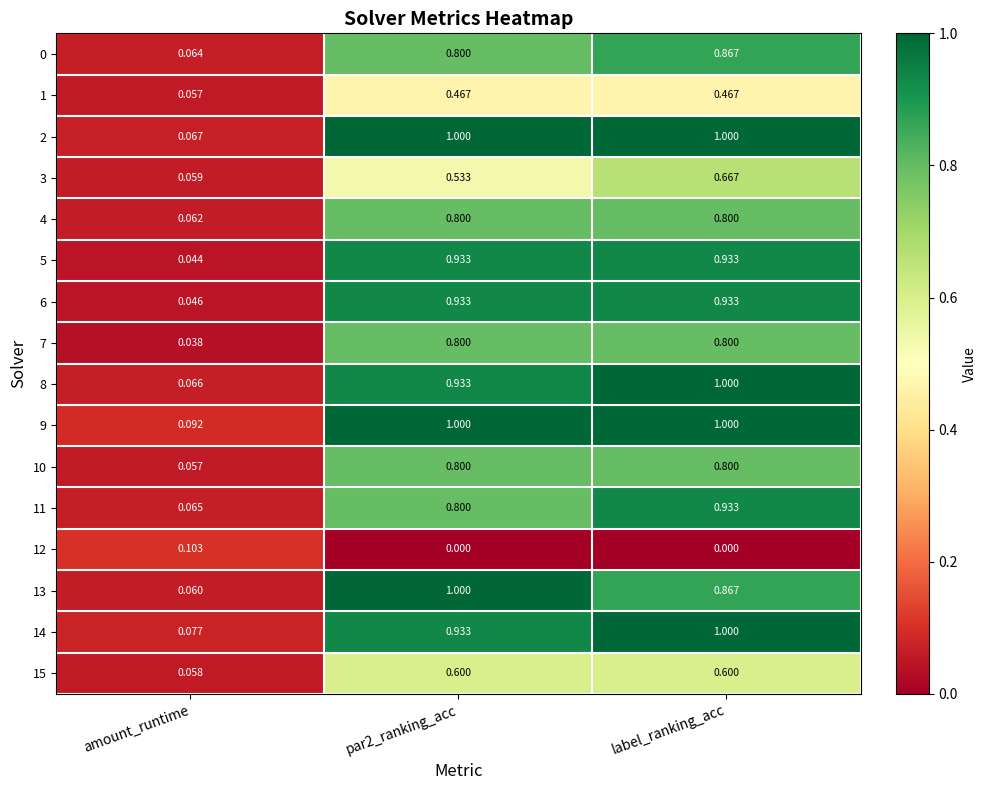

At which label is 14 closest to 0?

amount_runtime